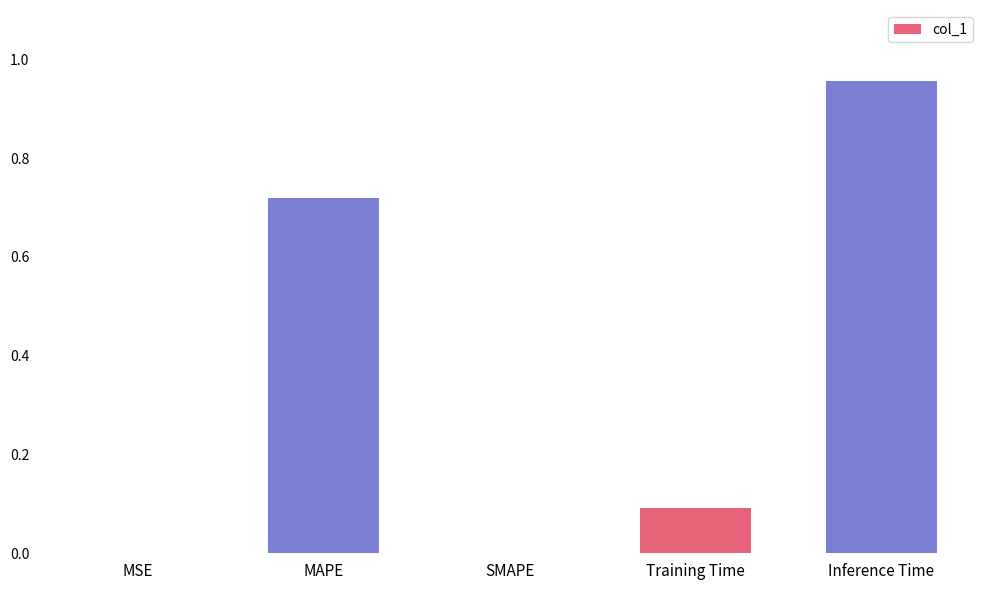

What is the sum of the values at MAPE and Inference Time?

1.7